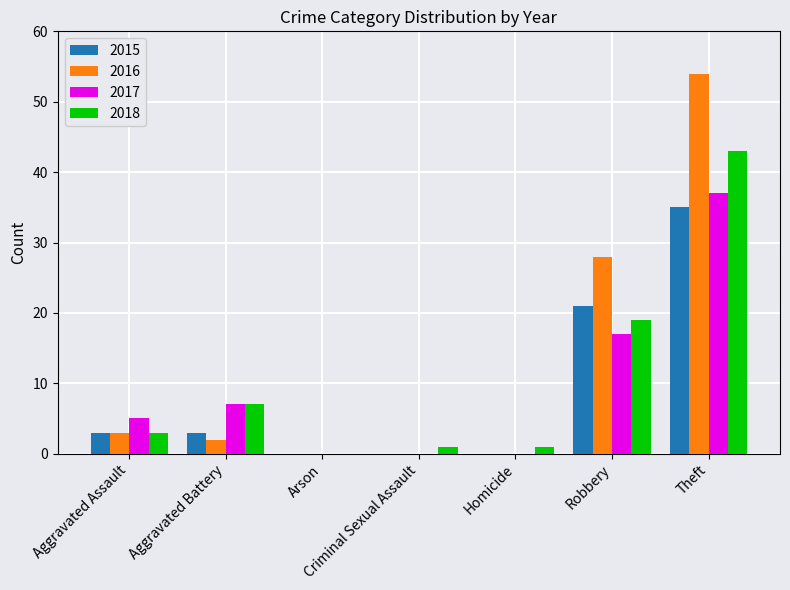

True or false: 2018 has a value of 1 at Aggravated Assault.

False